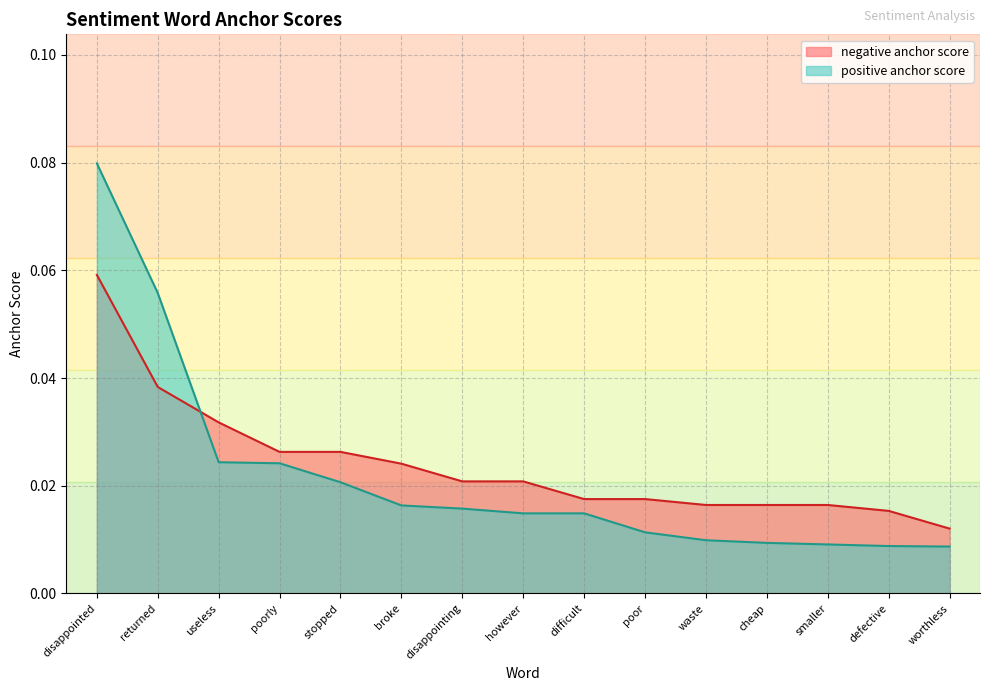

Between disappointing and however, which series saw the biggest shift?

positive anchor score